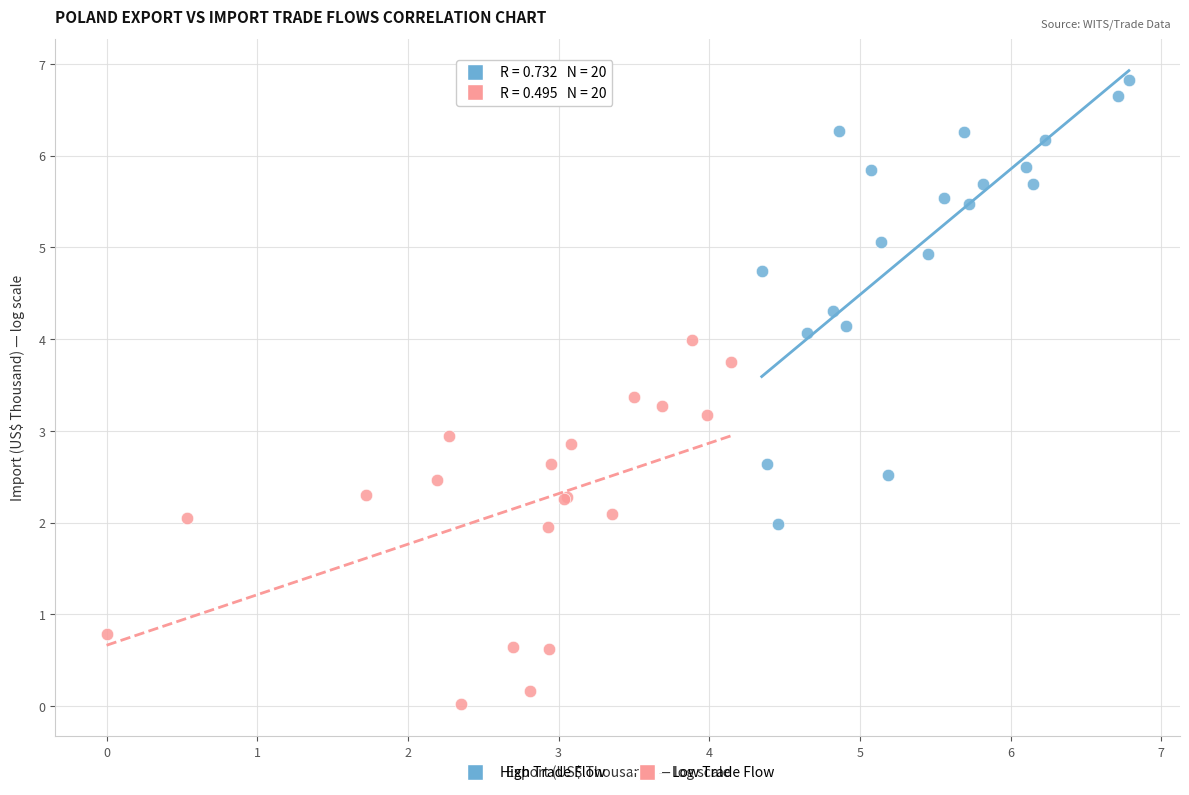

Which series contains the lowest Y value?

Low Trade Flow